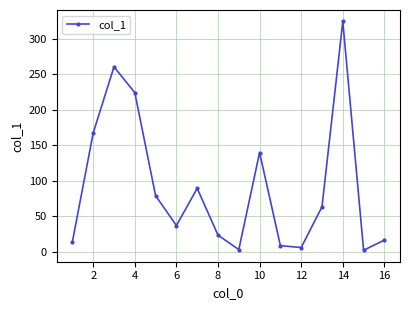

How many interior local peaks (higher than both neighbors) does the data have?

4